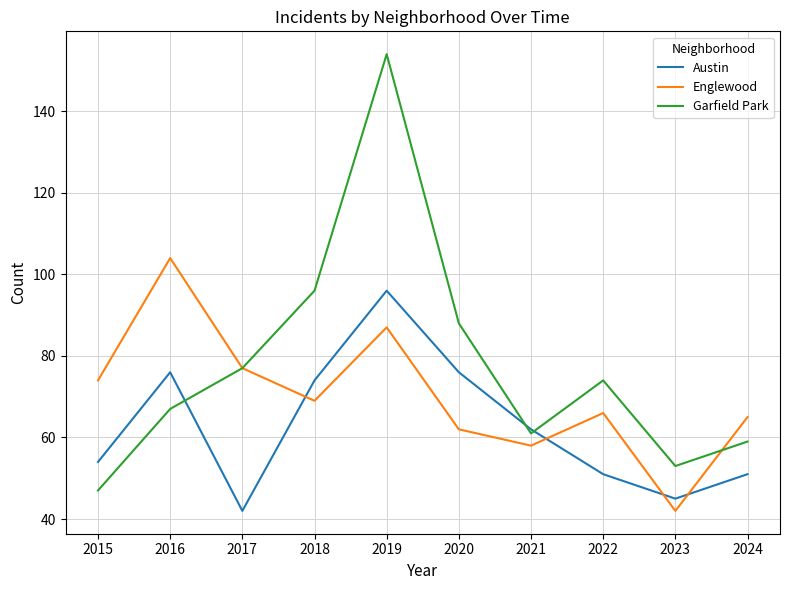

What is the sum of the Garfield Park values at 2024 and 2022?

133